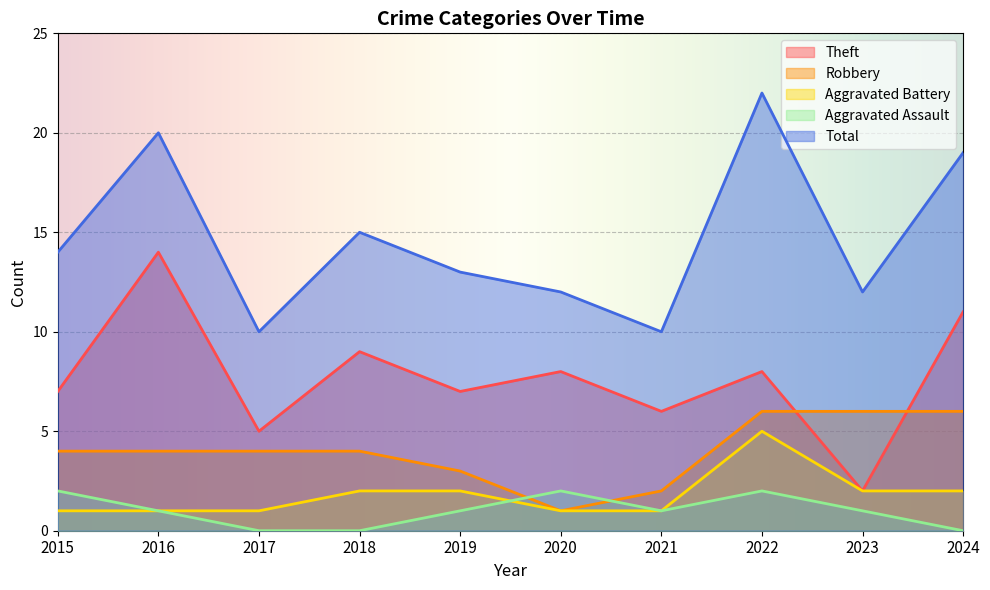

Between 2023 and 2017, which is larger?

2017